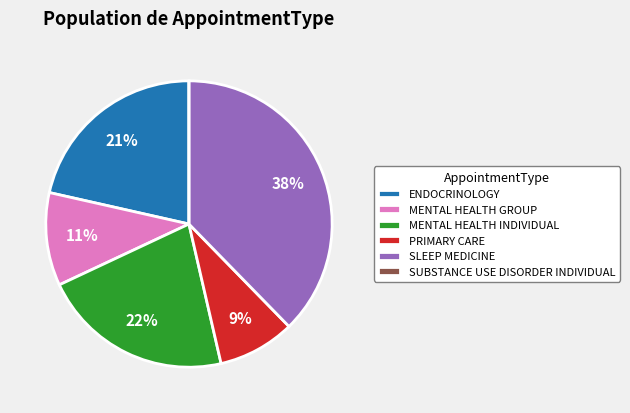

Between SLEEP MEDICINE and MENTAL HEALTH GROUP, which is larger?

SLEEP MEDICINE